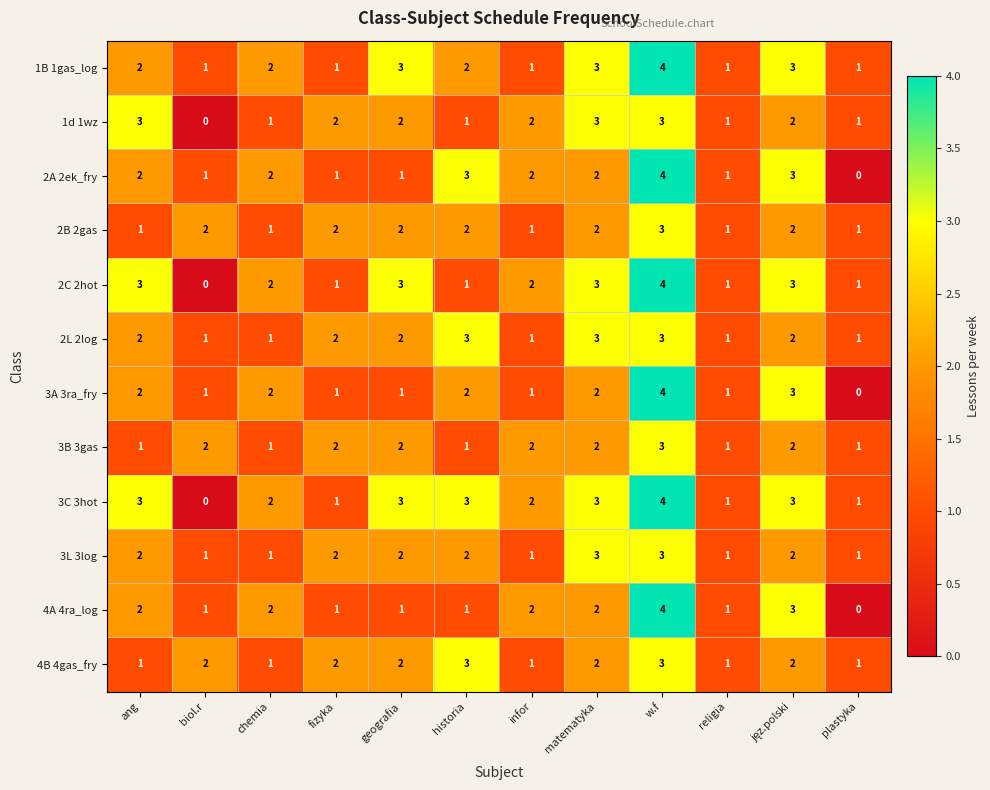

What is the difference between the second highest and minimum values in the 3C 3hot series?

3